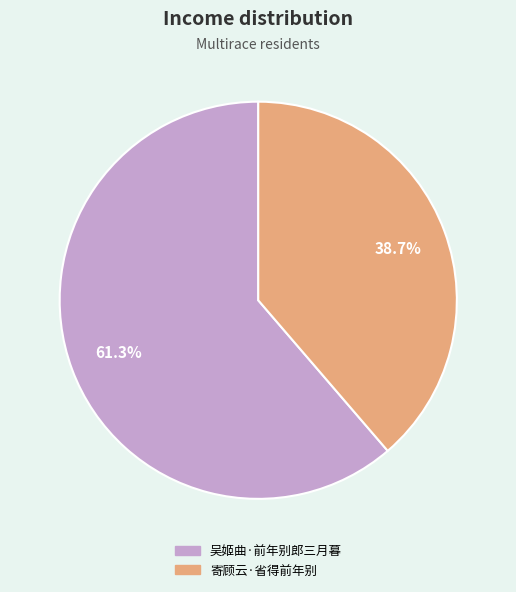

Is it true that 寄顾云·省得前年别 is 29% of the pie?

False